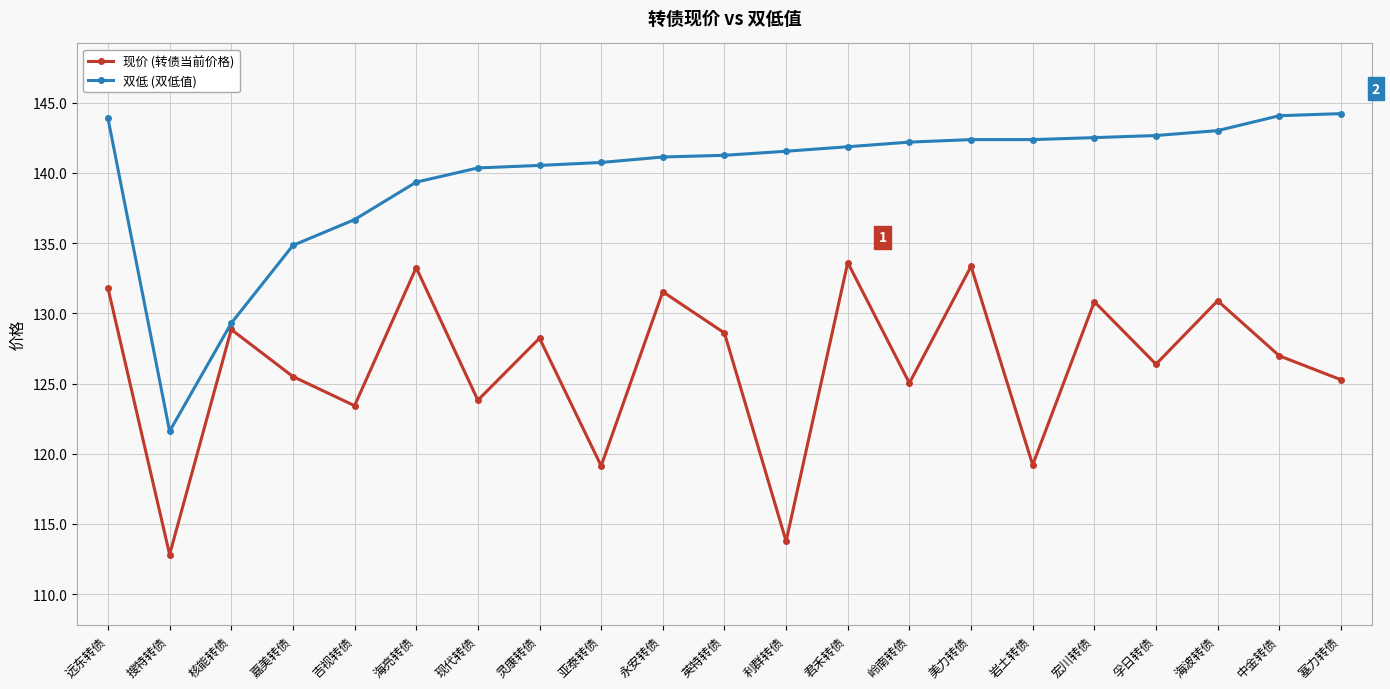

Where is the first local maximum for 现价 (转债当前价格)?

核能转债